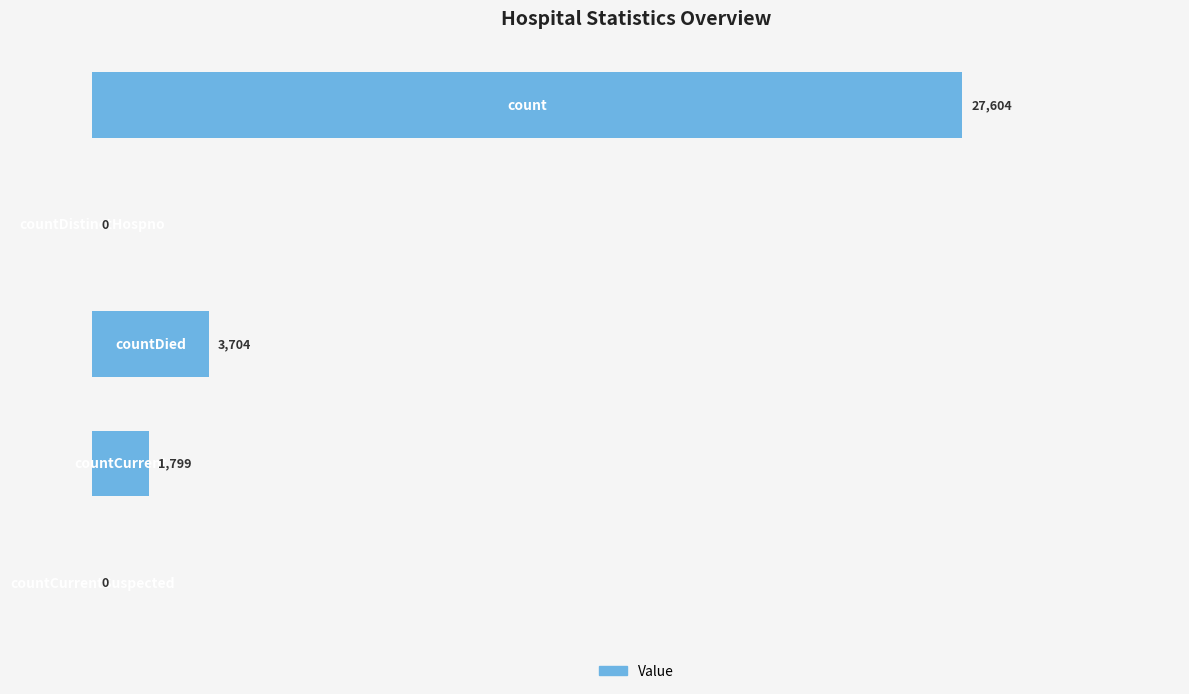

What is the greatest value displayed?

27604